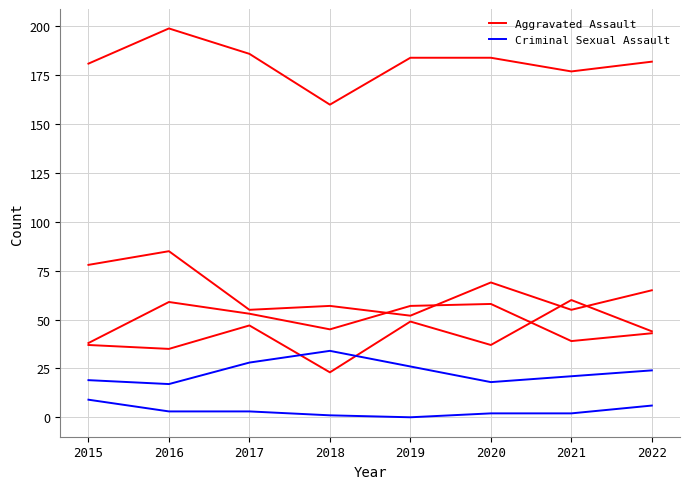

How many lines are shown in the chart?

6